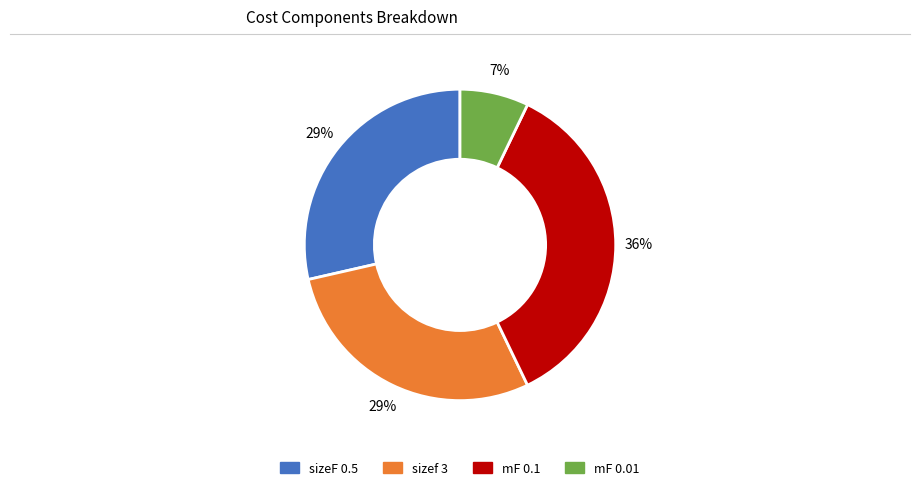

Does any single category account for the majority?

No